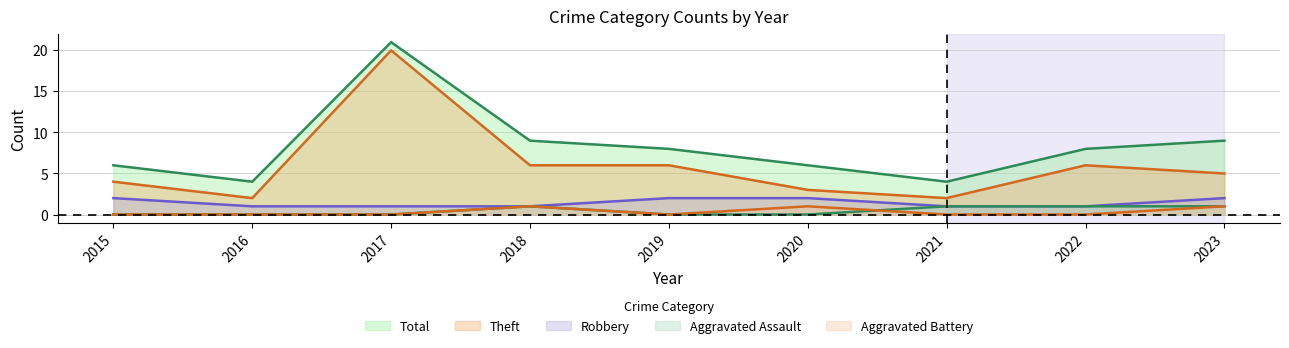

Which category has the lowest value in the Theft series?

2016